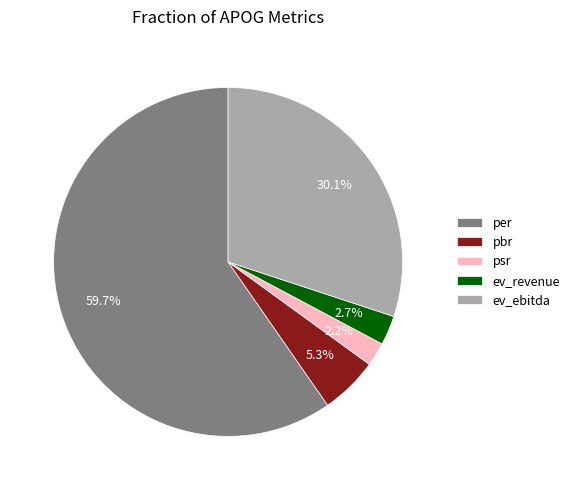

Which category has the biggest portion of the pie?

per